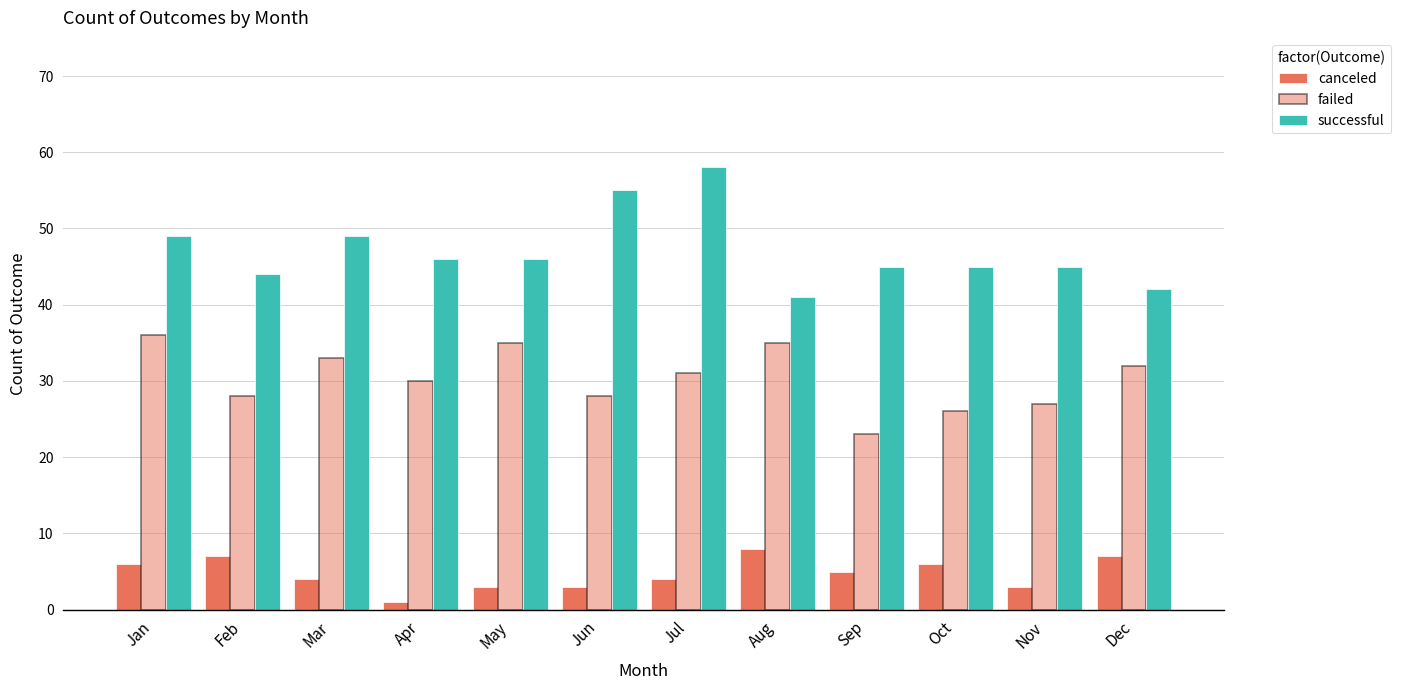

What is the minimum value shown in the chart?

1